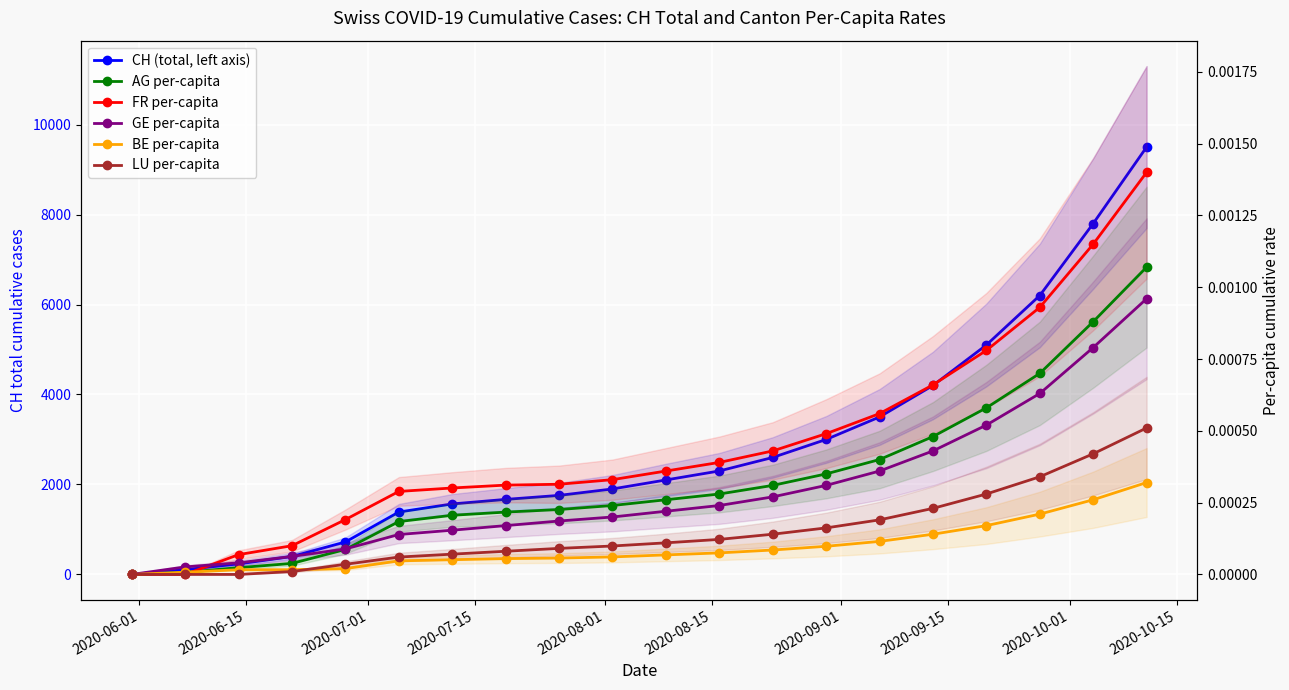

Reading right to left, transcribe all the data shown in this chart.

CH (total, left axis): 9500.0	7800.0	6200.0	5100.0	4200.0	3500.0	3000.0	2600.0	2300.0	2100.0	1900.0	1757.0	1668.0	1567.0	1387.0	722.0	399.0	234.0	107.0	0.0
AG per-capita: 0.0	0.0	0.0	0.0	0.0	0.0	0.0	0.0	0.0	0.0	0.0	0.0	0.0	0.0	0.0	0.0	0.0	0.0	0.0	0.0
FR per-capita: 0.0	0.0	0.0	0.0	0.0	0.0	0.0	0.0	0.0	0.0	0.0	0.0	0.0	0.0	0.0	0.0	0.0	0.0	0.0	0.0
GE per-capita: 0.0	0.0	0.0	0.0	0.0	0.0	0.0	0.0	0.0	0.0	0.0	0.0	0.0	0.0	0.0	0.0	0.0	0.0	0.0	0.0
BE per-capita: 0.0	0.0	0.0	0.0	0.0	0.0	0.0	0.0	0.0	0.0	0.0	0.0	0.0	0.0	0.0	0.0	0.0	0.0	0.0	0.0
LU per-capita: 0.0	0.0	0.0	0.0	0.0	0.0	0.0	0.0	0.0	0.0	0.0	0.0	0.0	0.0	0.0	0.0	0.0	0.0	0.0	0.0